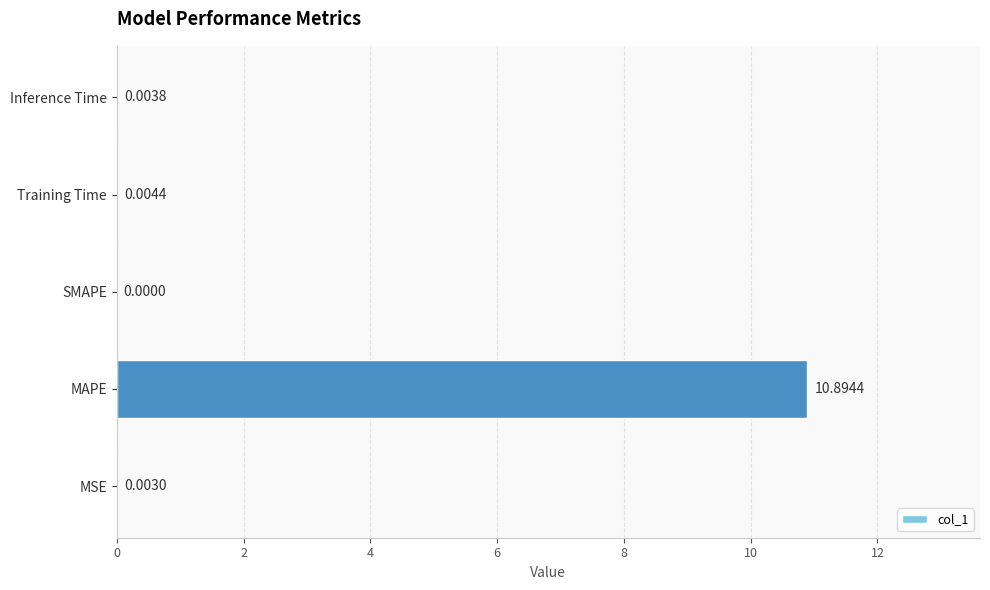

How many values are above zero?

4